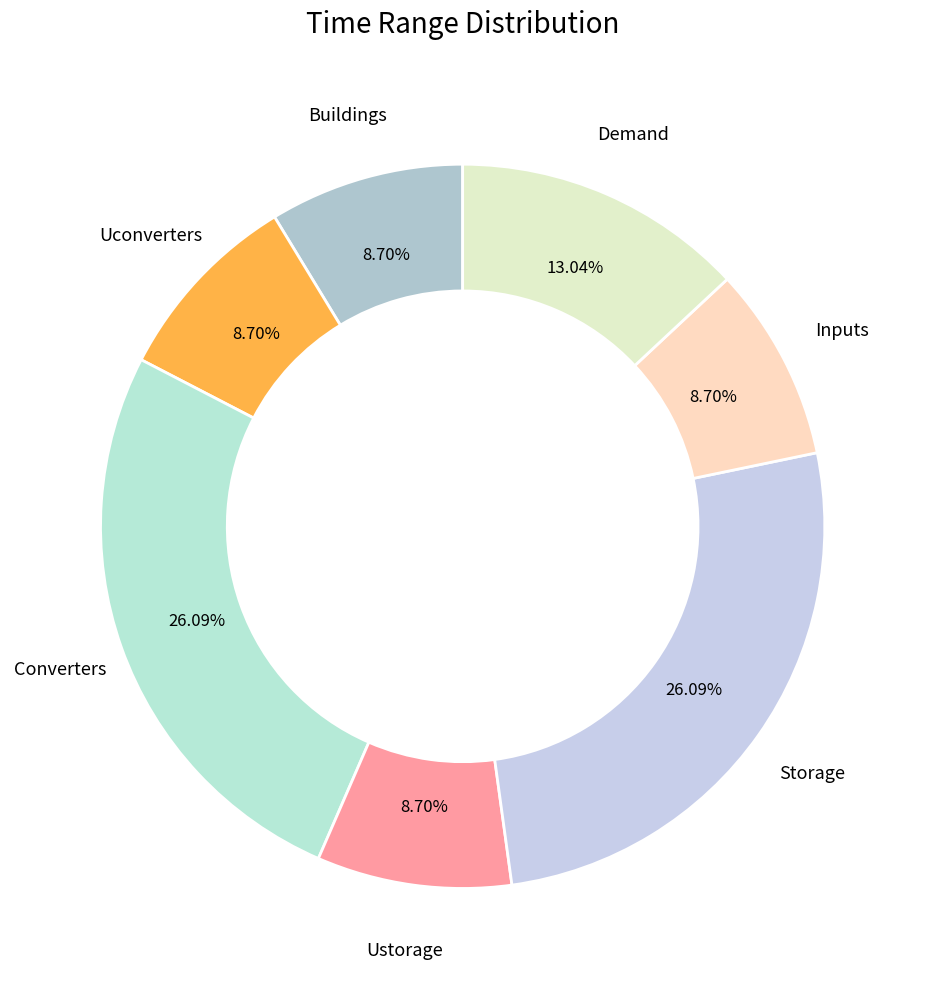

How many slices are in this pie chart?

7